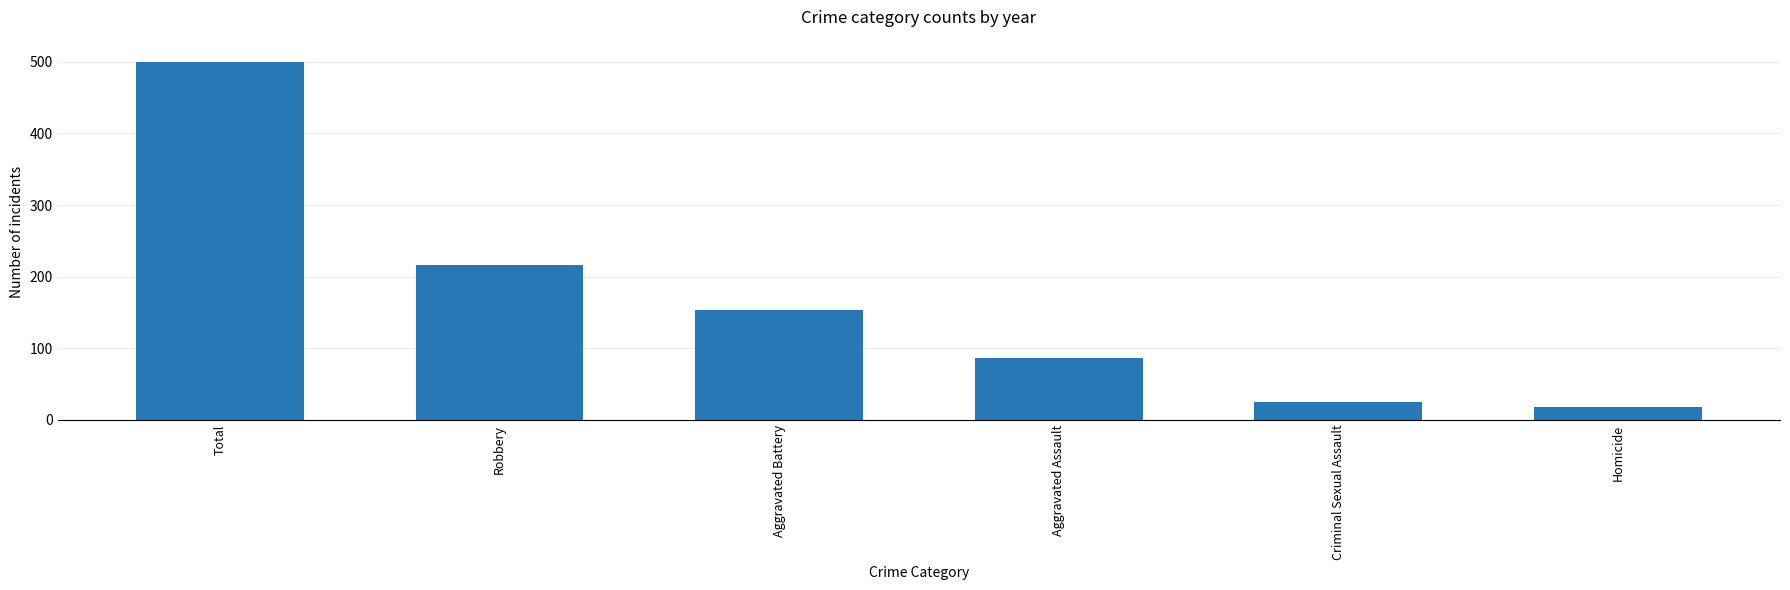

The chart shows a value of 25 at Criminal Sexual Assault. True or false?

True